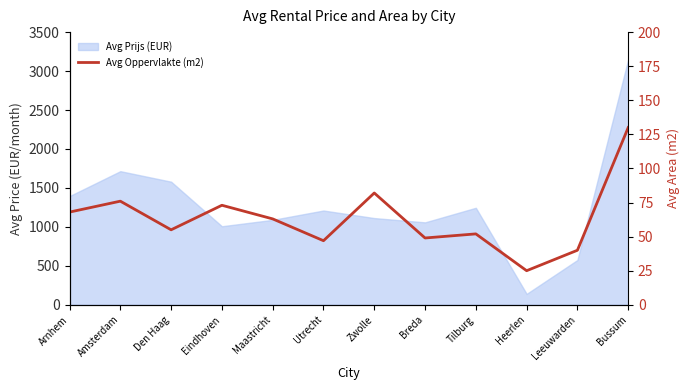

What is the label of the 1st point from the left?

Arnhem